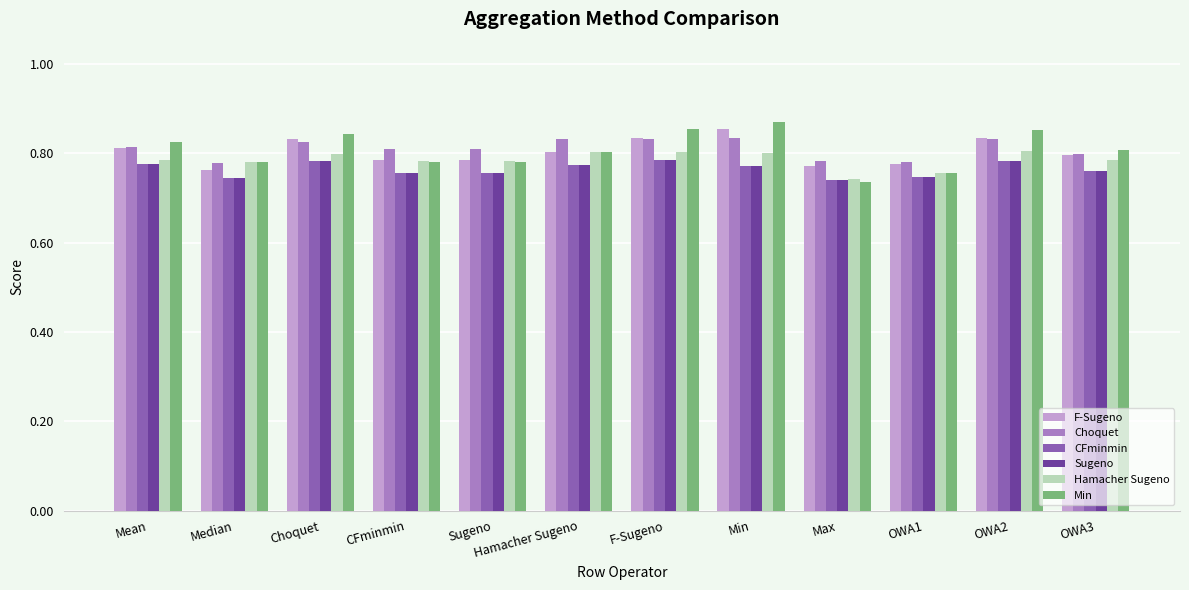

What is the spread (max minus min) of values at Choquet?

0.1